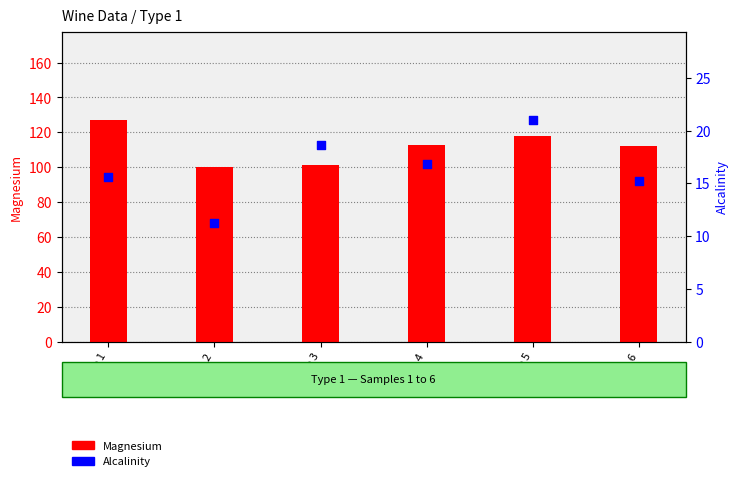

Which series reaches the maximum Y coordinate?

Magnesium